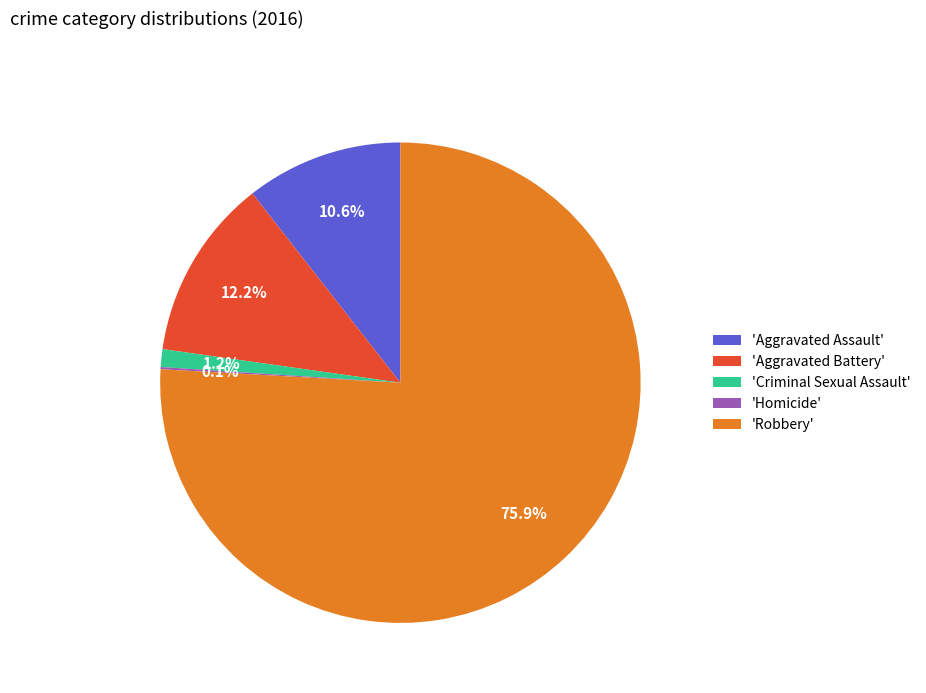

Which has a higher value, 'Criminal Sexual Assault' or 'Robbery'?

'Robbery'